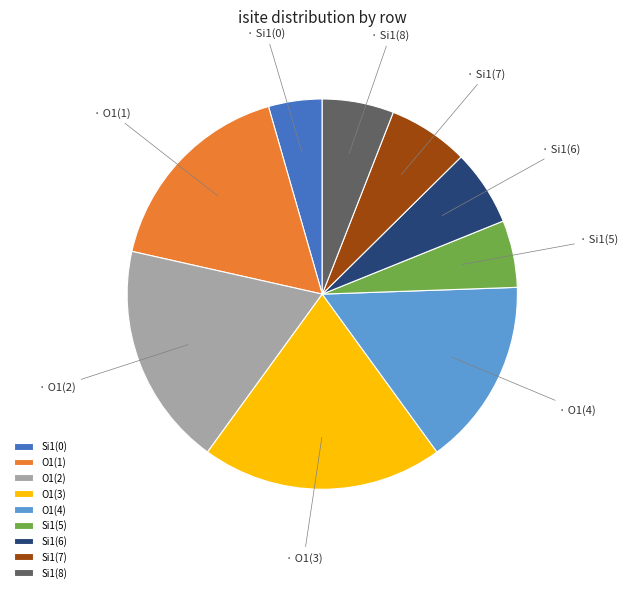

Combined, do O1(4) and O1(1) account for over 50%?

No